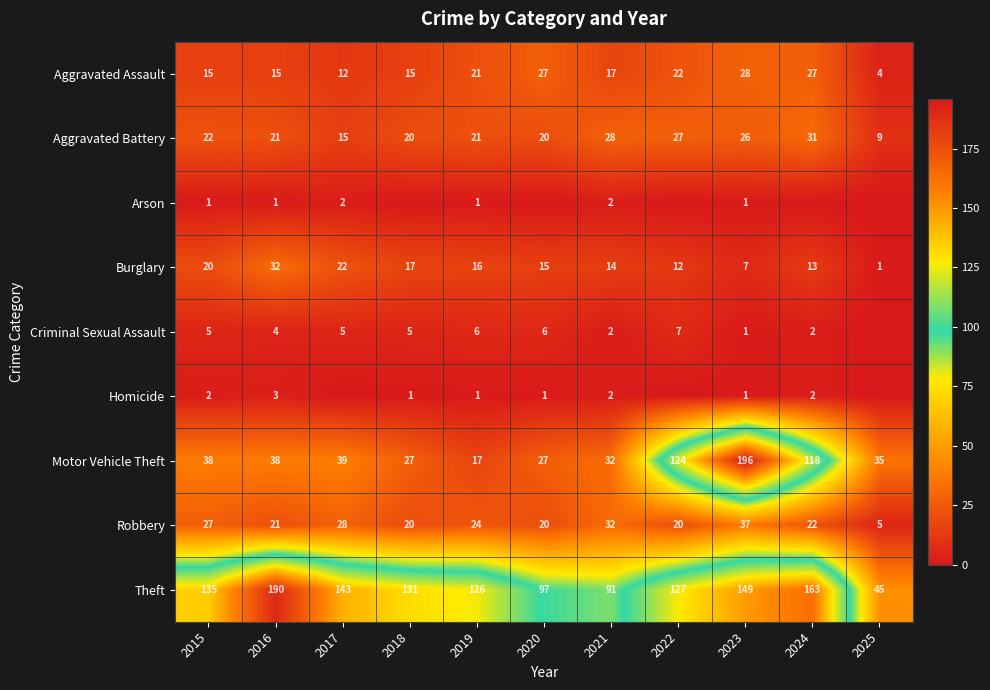

How many series are shown in this chart?

9